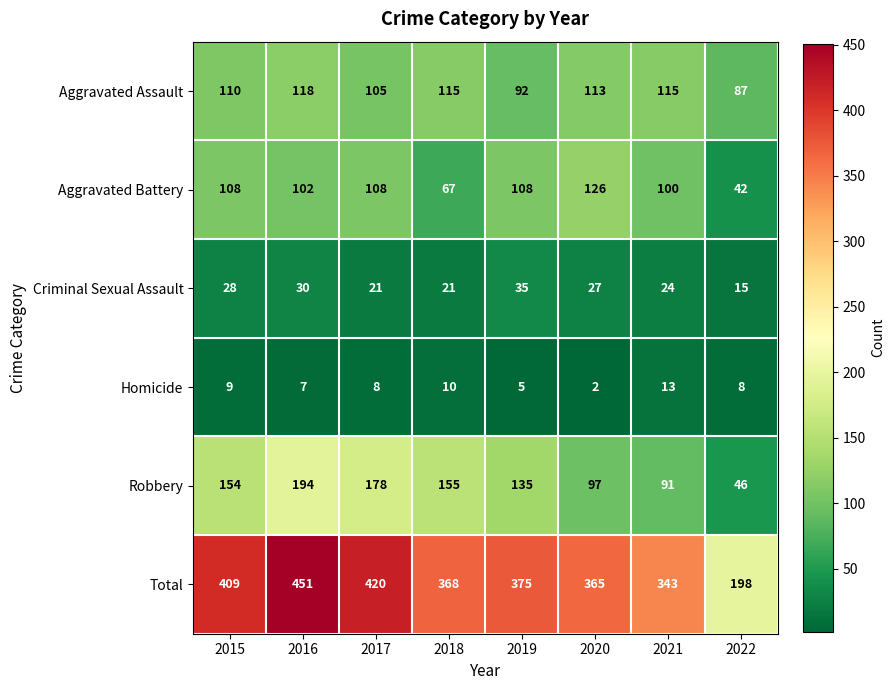

What is the maximum value shown in the chart?

451